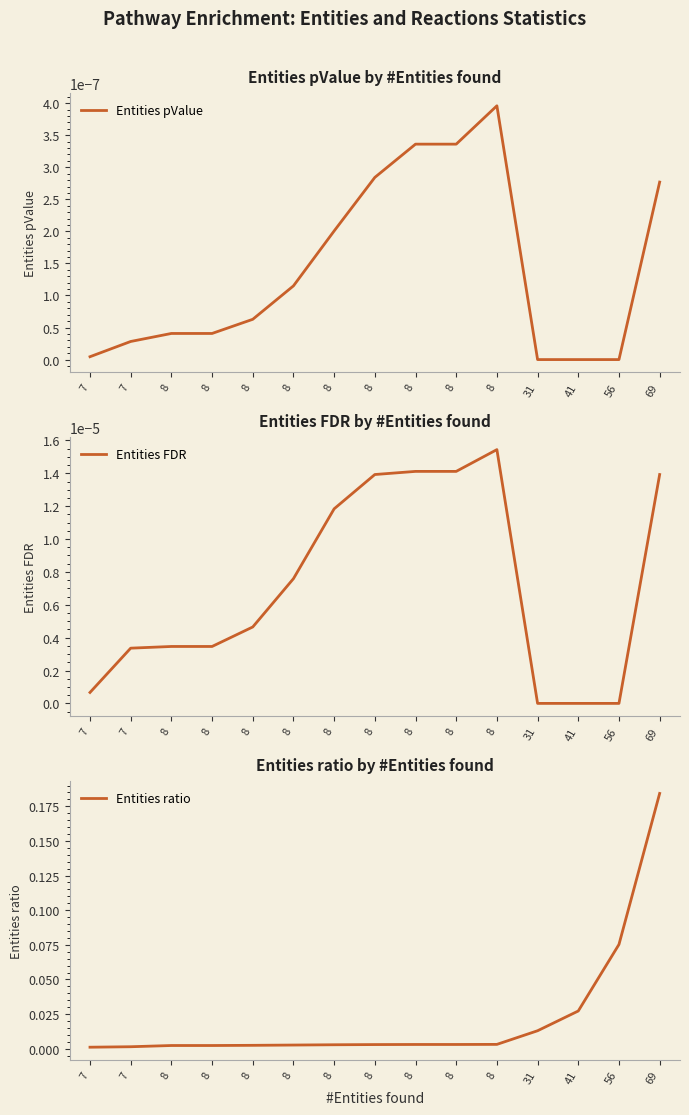

True or false: Entities pValue and Entities ratio intersect in this chart.

False